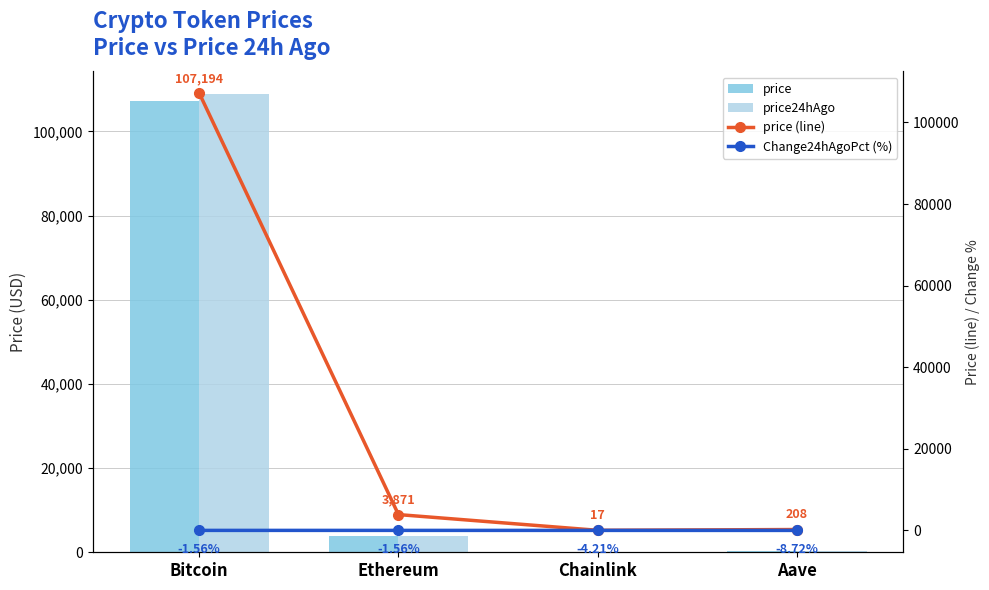

Rank the series at Chainlink from highest to lowest value.

price24hAgo, price, price (line), Change24hAgoPct (%)